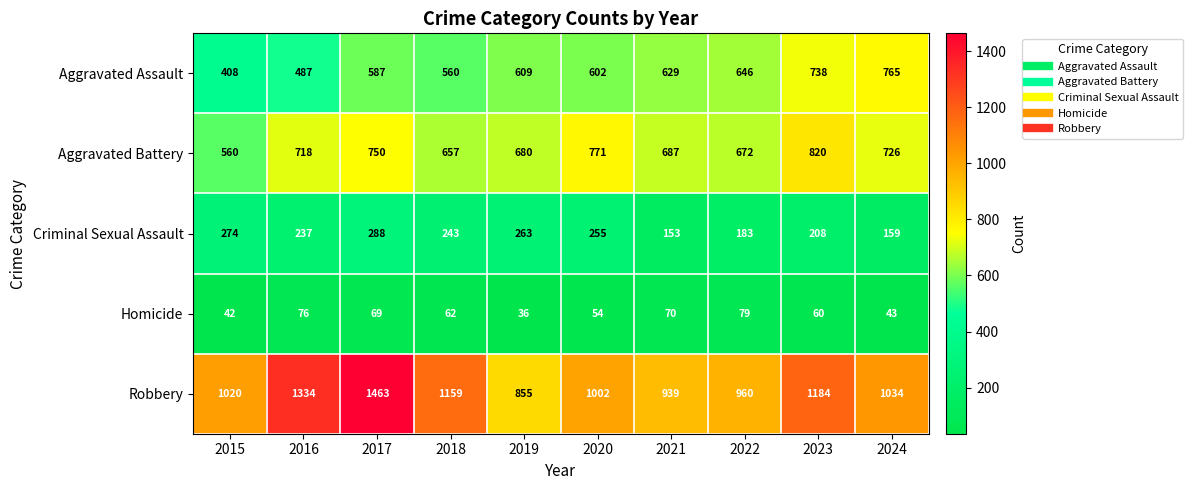

At which label does Criminal Sexual Assault first exceed 243?

2015